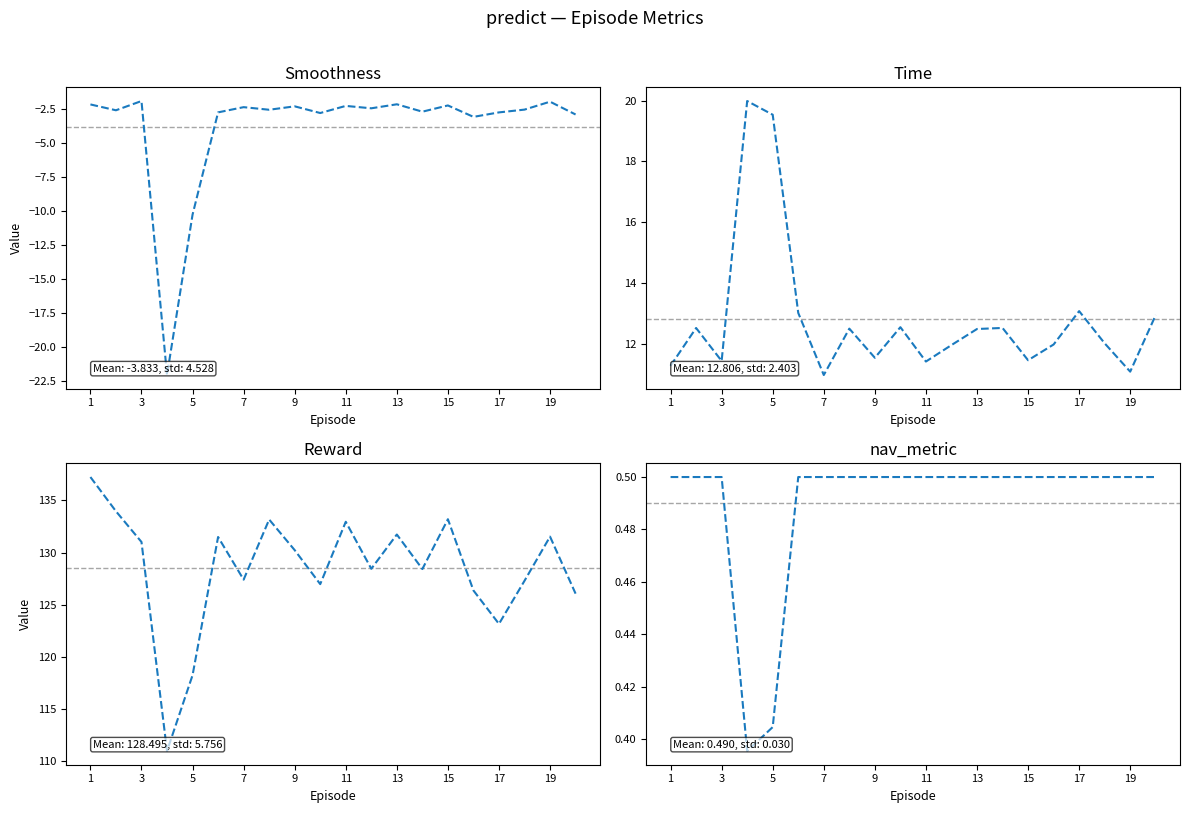

Which series has the largest total across all categories?

Reward